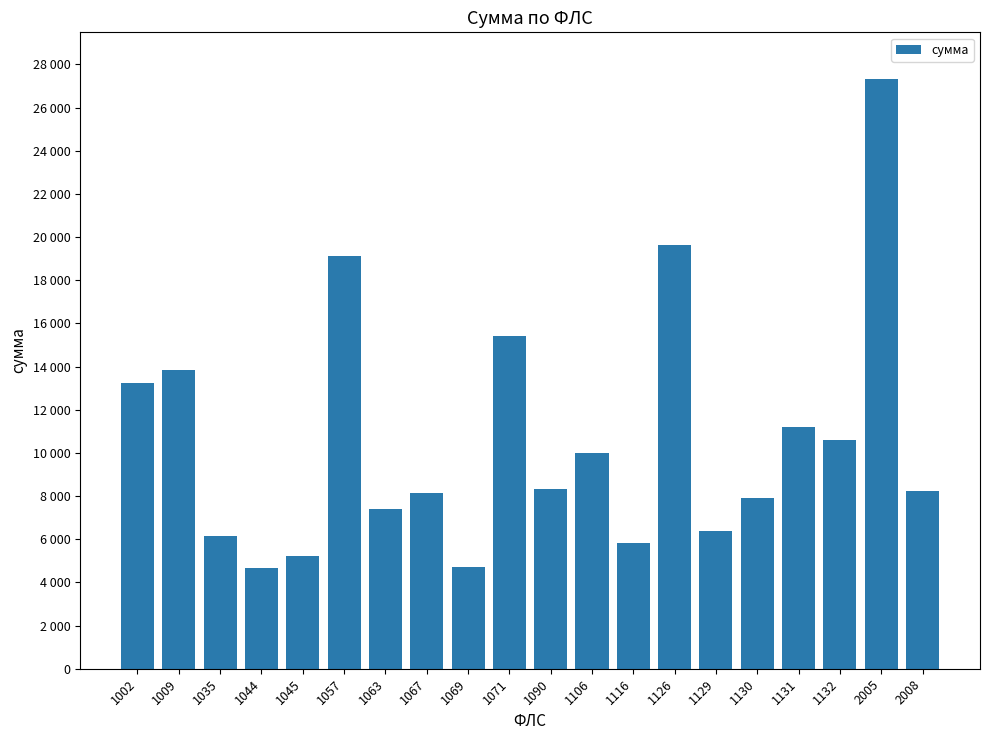

Read the value at 1116.

5832.3